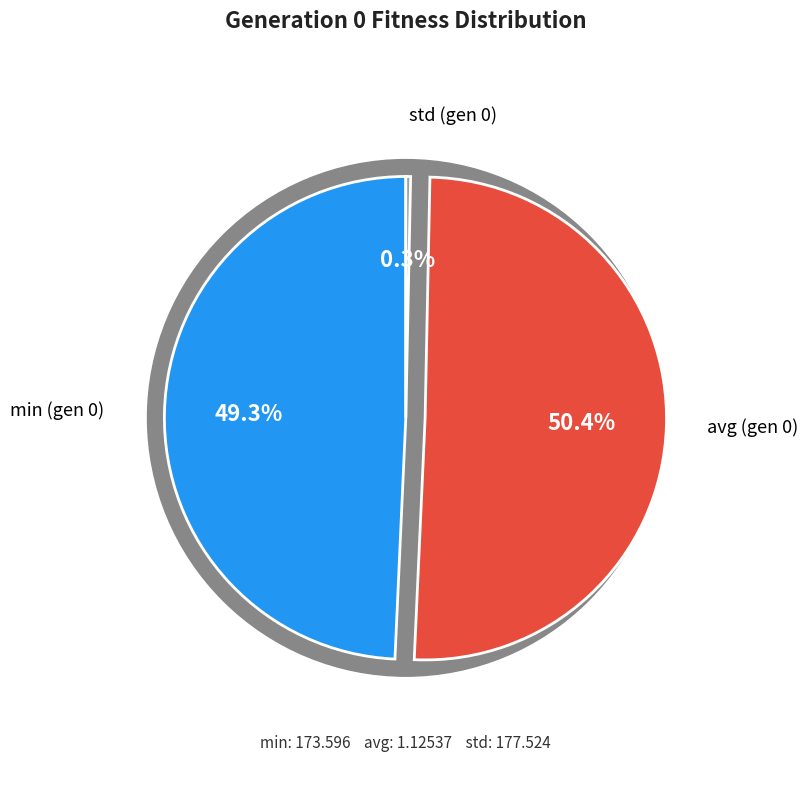

To the nearest percent, what is the difference between the largest and smallest slice percentages?

50%